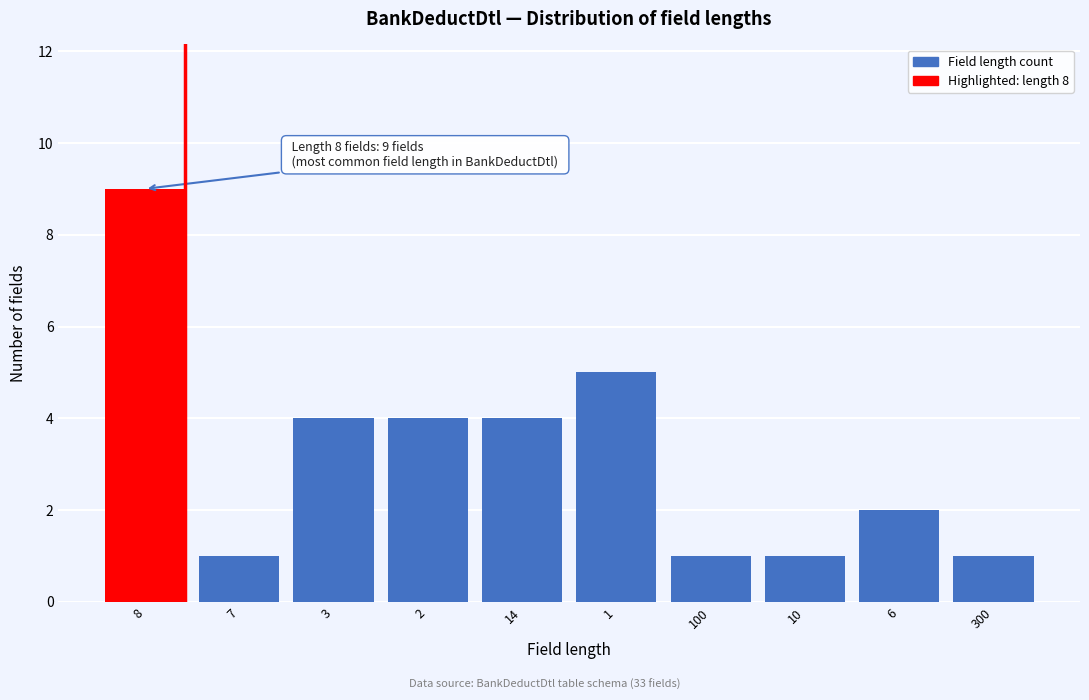

Reading left to right, transcribe all the data shown in this chart.

8=9	7=1	3=4	2=4	14=4	1=5	100=1	10=1	6=2	300=1